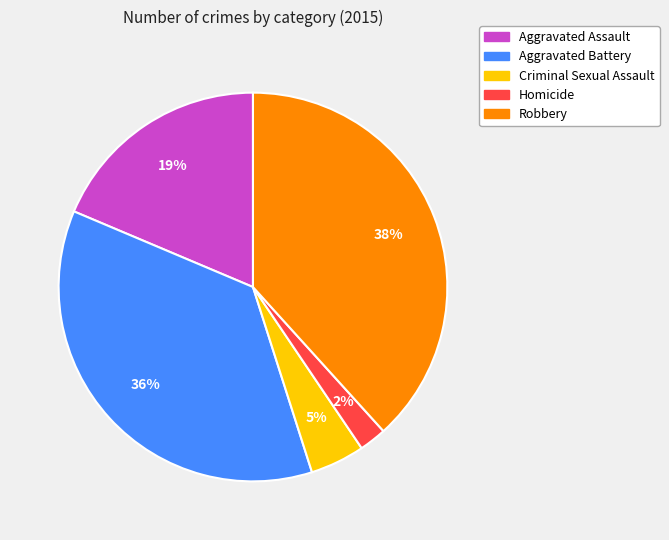

To the nearest percent, what portion does Homicide represent?

2%